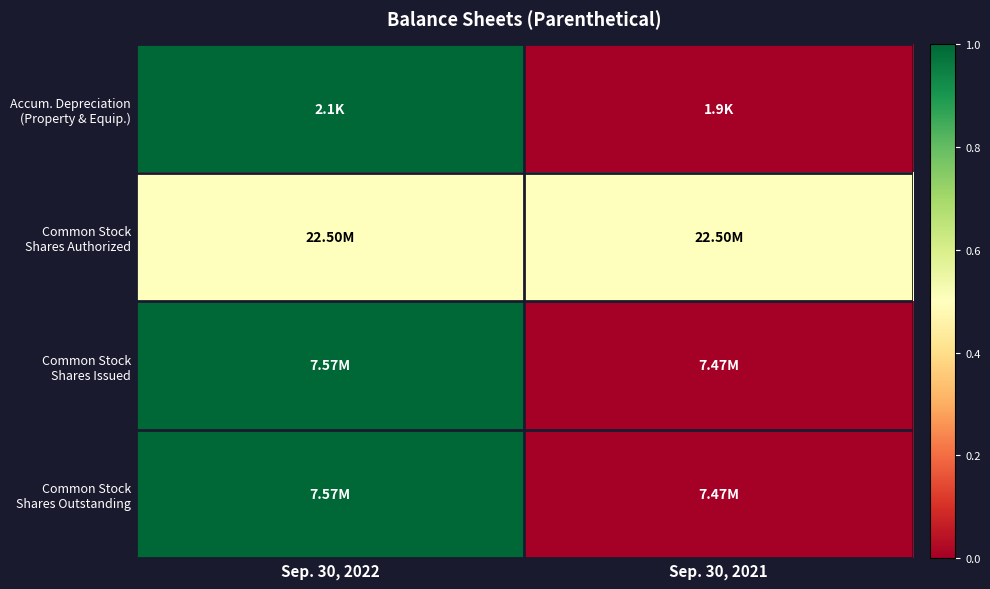

Which series changed the most between Sep. 30, 2022 and Sep. 30, 2021?

Accum. Depreciation (Property & Equip.)